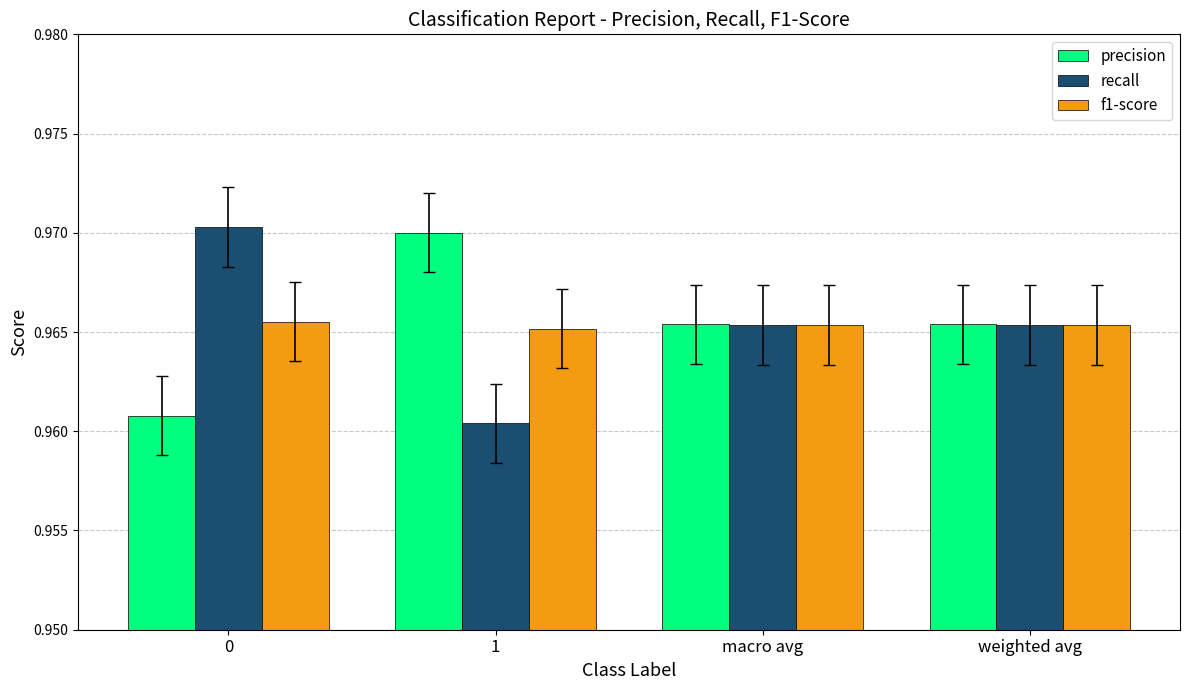

Rank the series at 1 from lowest to highest value.

recall, f1-score, precision